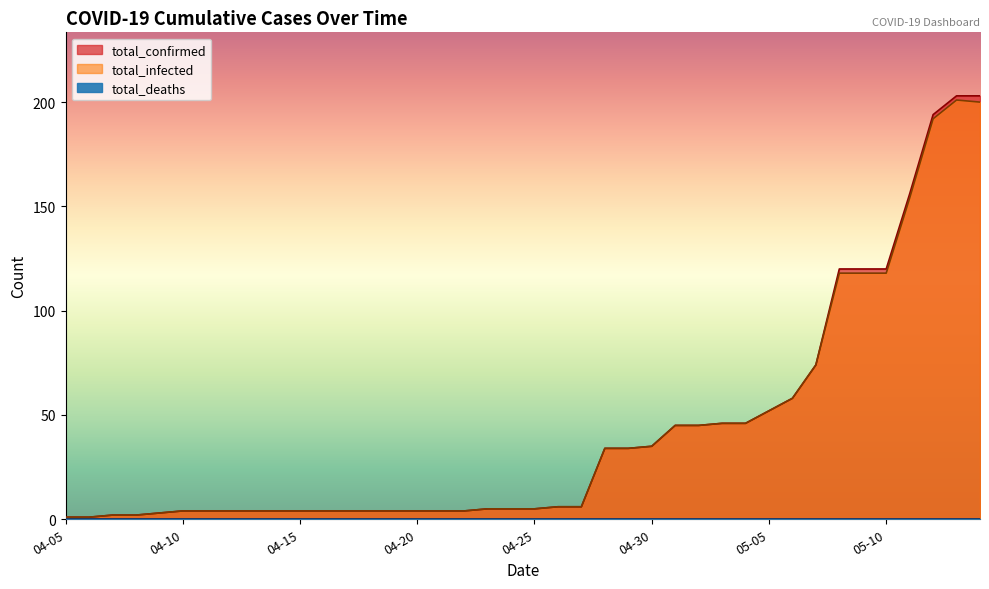

Rank the categories by total_infected value from highest to lowest.

05-13, 05-14, 05-12, 05-11, 05-08, 05-09, 05-10, 05-07, 05-06, 05-05, 05-03, 05-04, 05-01, 05-02, 04-30, 04-28, 04-29, 04-26, 04-27, 04-23, 04-24, 04-25, 04-10, 04-11, 04-12, 04-13, 04-14, 04-15, 04-16, 04-17, 04-18, 04-19, 04-20, 04-21, 04-22, 04-09, 04-07, 04-08, 04-05, 04-06